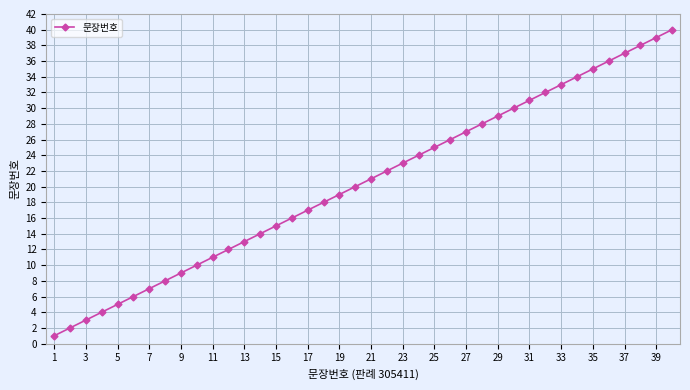

Reading left to right, what are all the values shown in this chart?

1	2	3	4	5	6	7	8	9	10	11	12	13	14	15	16	17	18	19	20	21	22	23	24	25	26	27	28	29	30	31	32	33	34	35	36	37	38	39	40